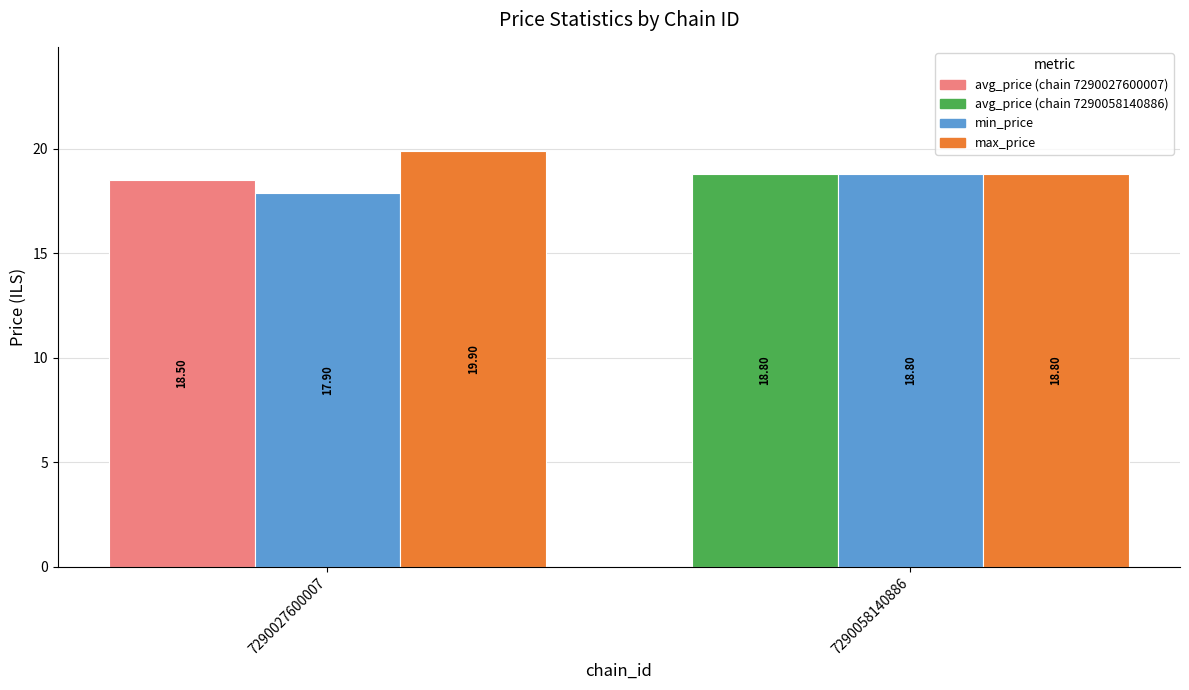

What is the total value across all series at 7290027600007?

56.3